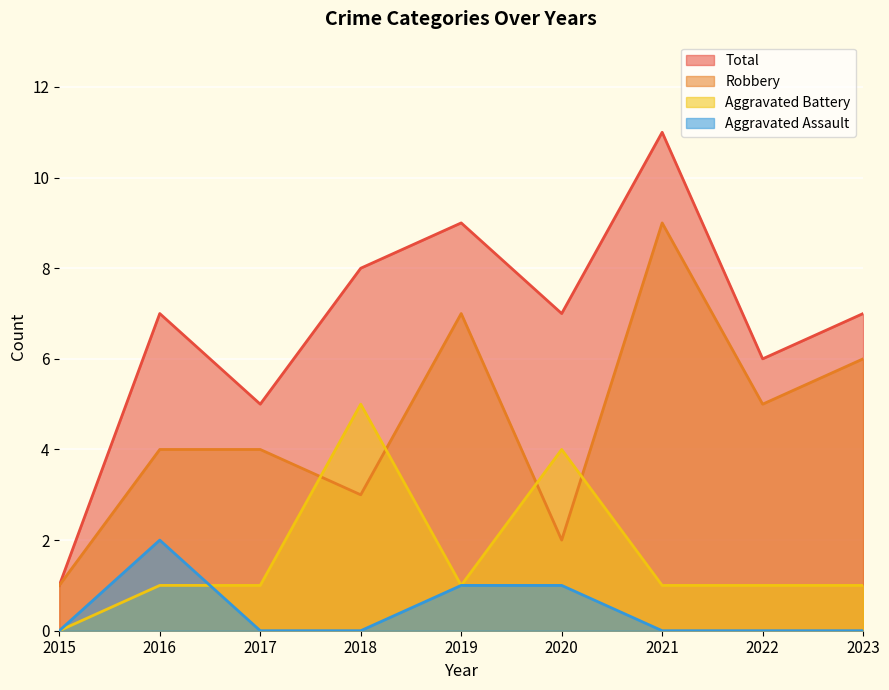

What is the difference between the maximum and minimum values in the Total series?

10